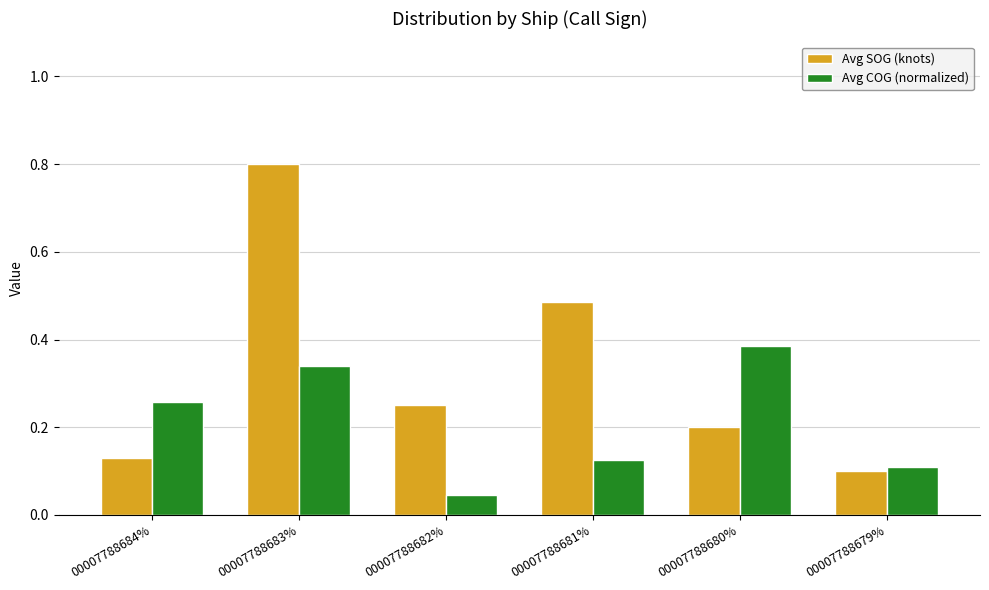

What position from the left is 00007788680%?

5